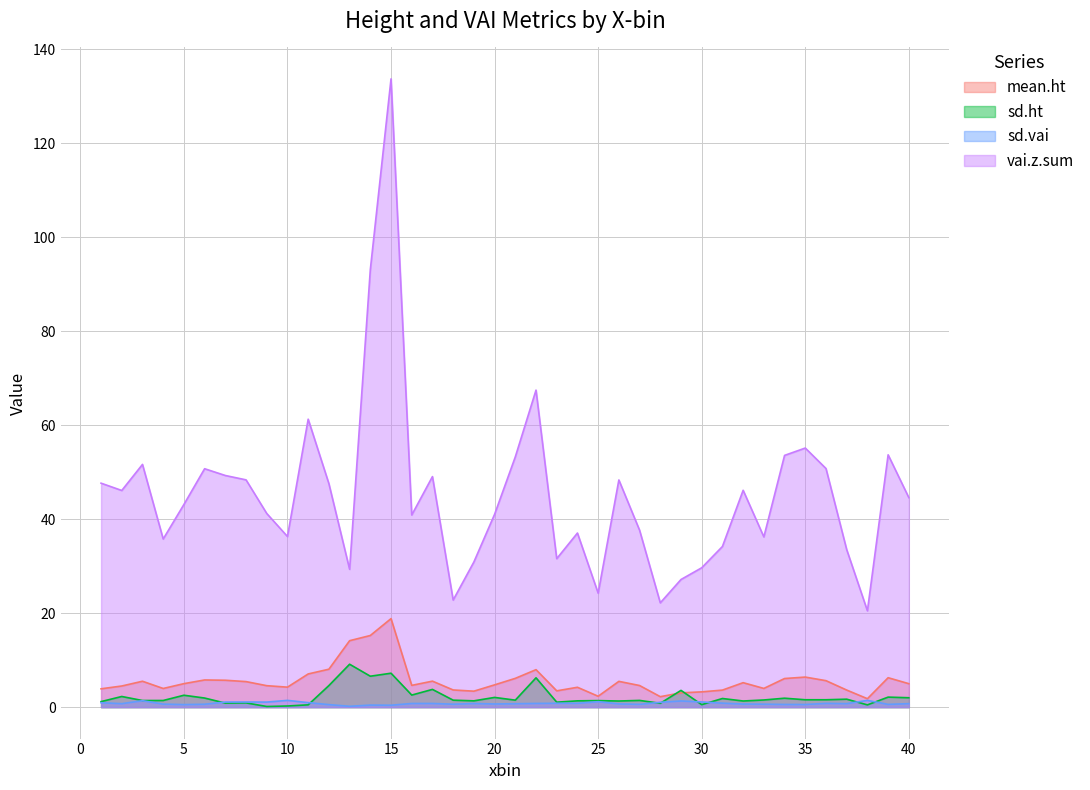

How many lines are shown in the chart?

4